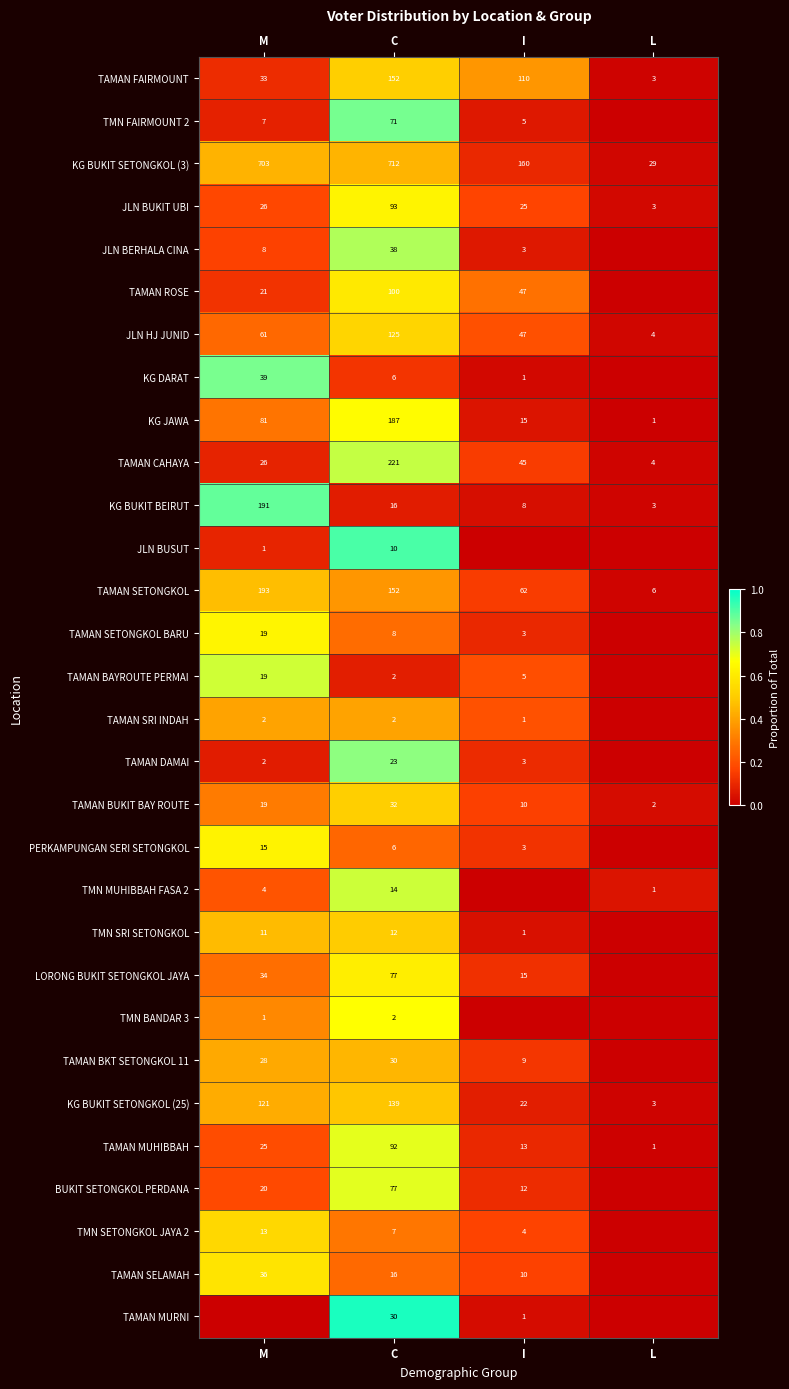

How many TAMAN FAIRMOUNT values are between 33 and 152?

3